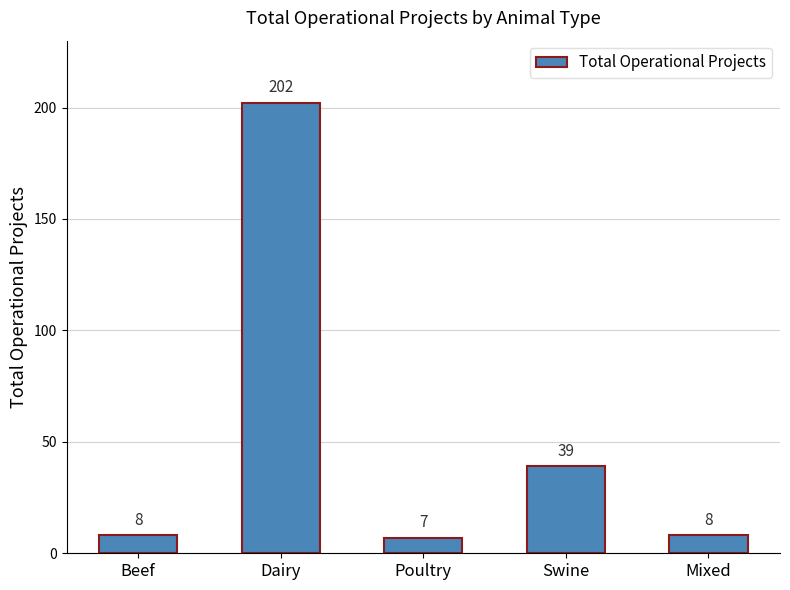

Reading left to right, extract all data points from this chart.

8	202	7	39	8